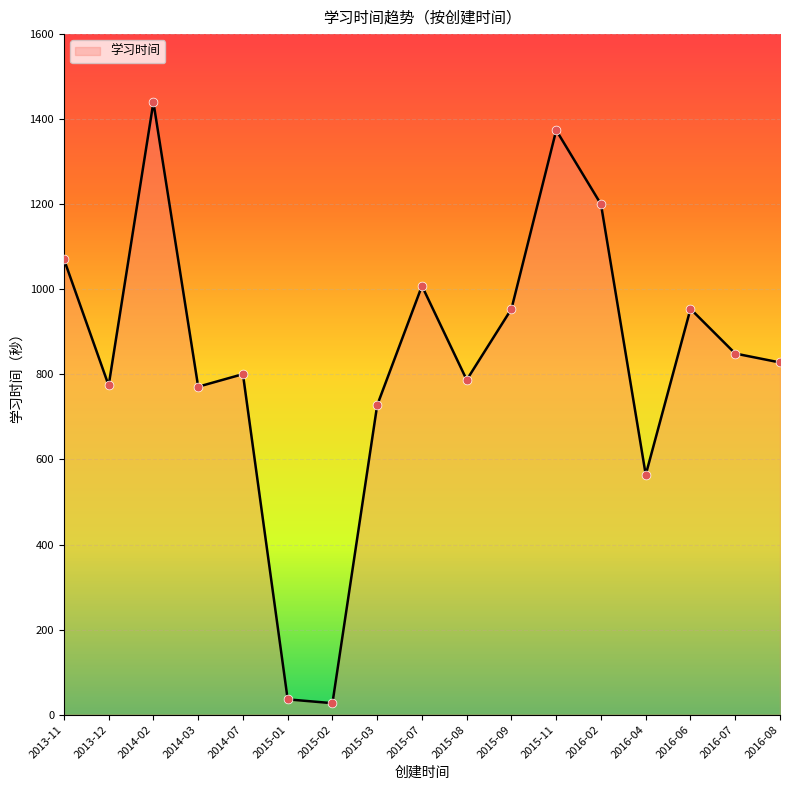

Which has a higher value, 2015-07 or 2015-09?

2015-07